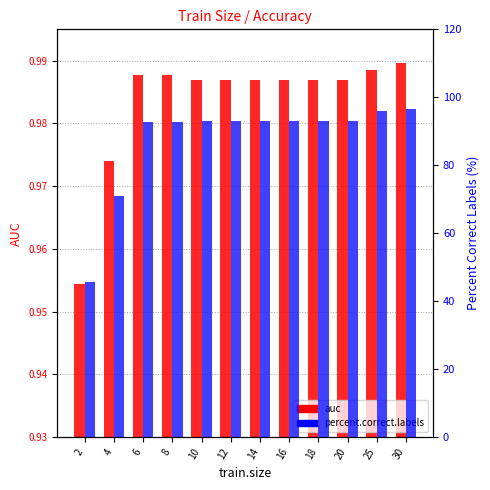

What is the difference between the second highest and minimum values in the percent.correct.labels series?

50.4